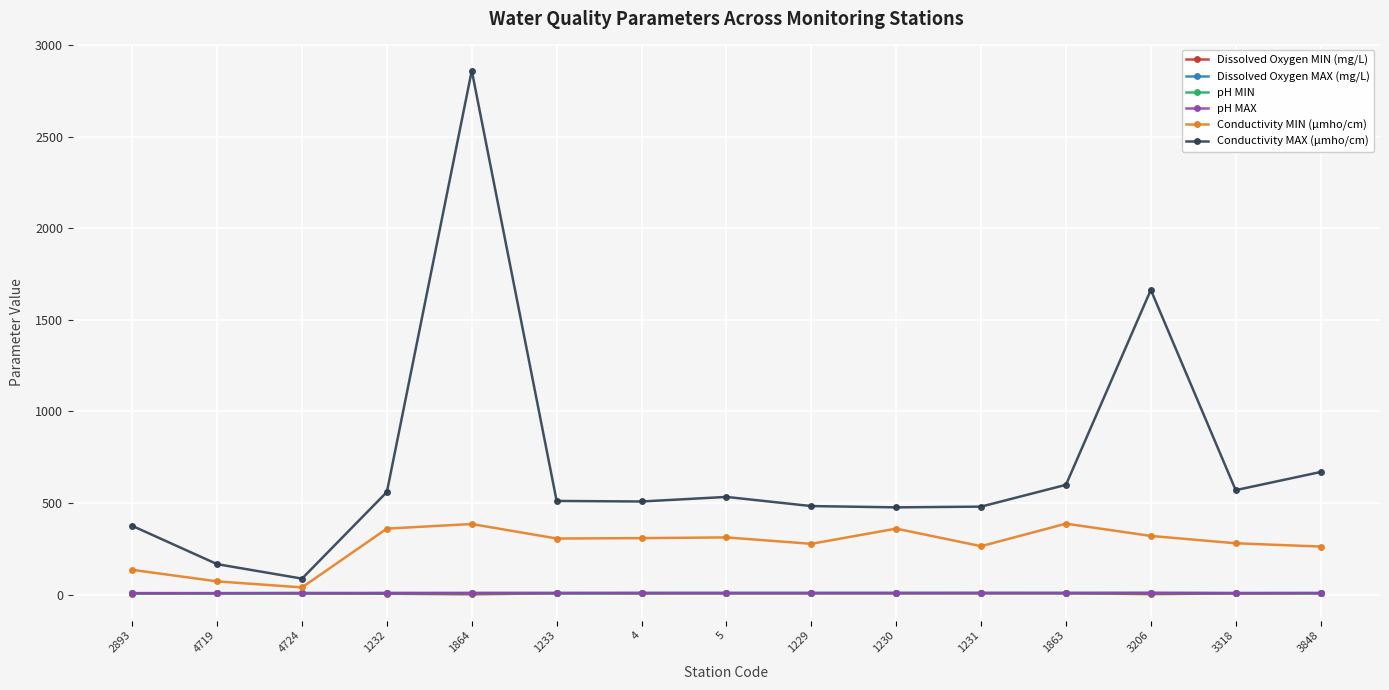

What is the label of the 4th point from the right?

1863